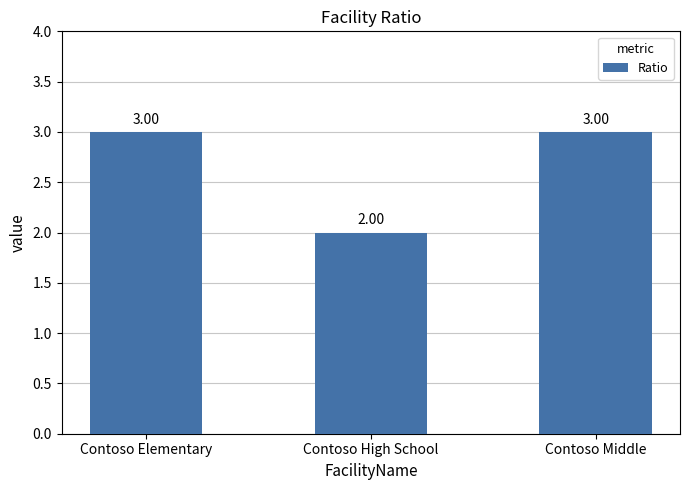

How many distinct data groups are displayed?

1